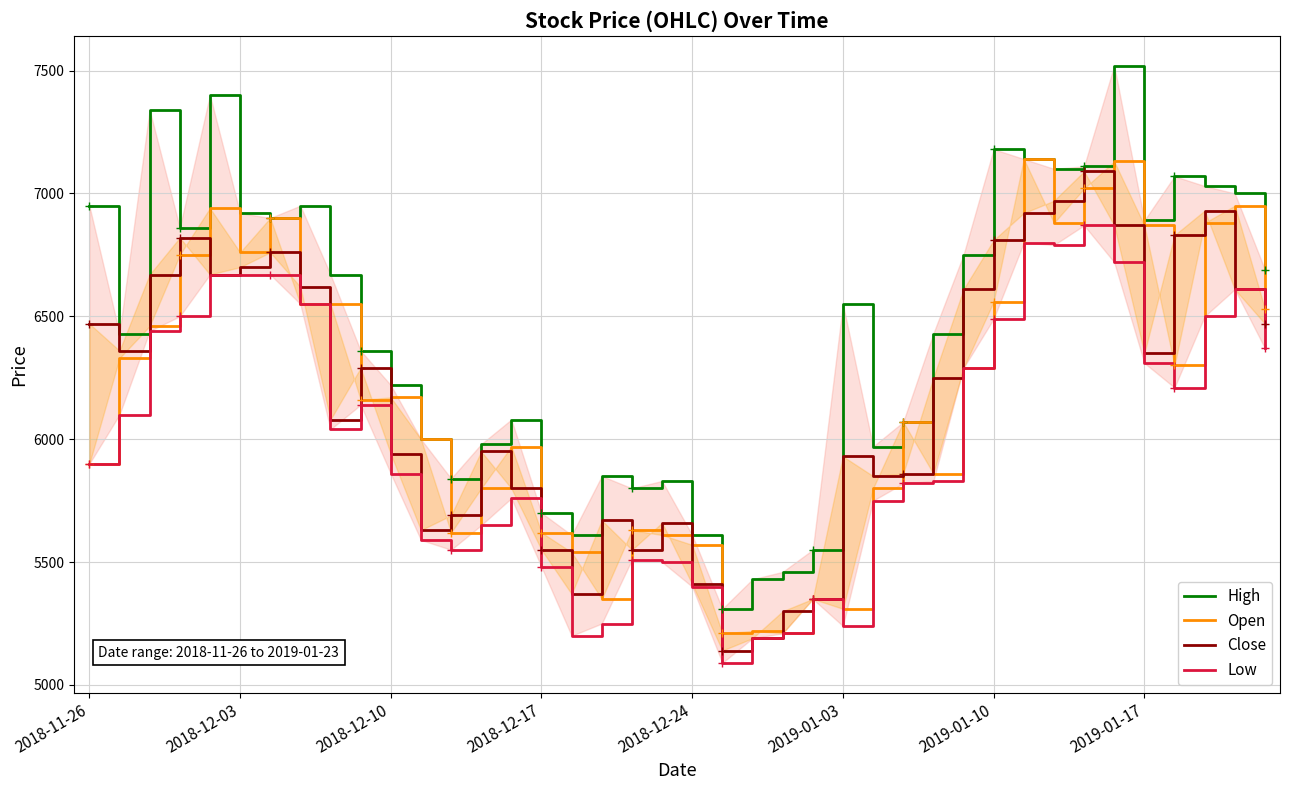

How many interior local peaks does the Close series have?

9